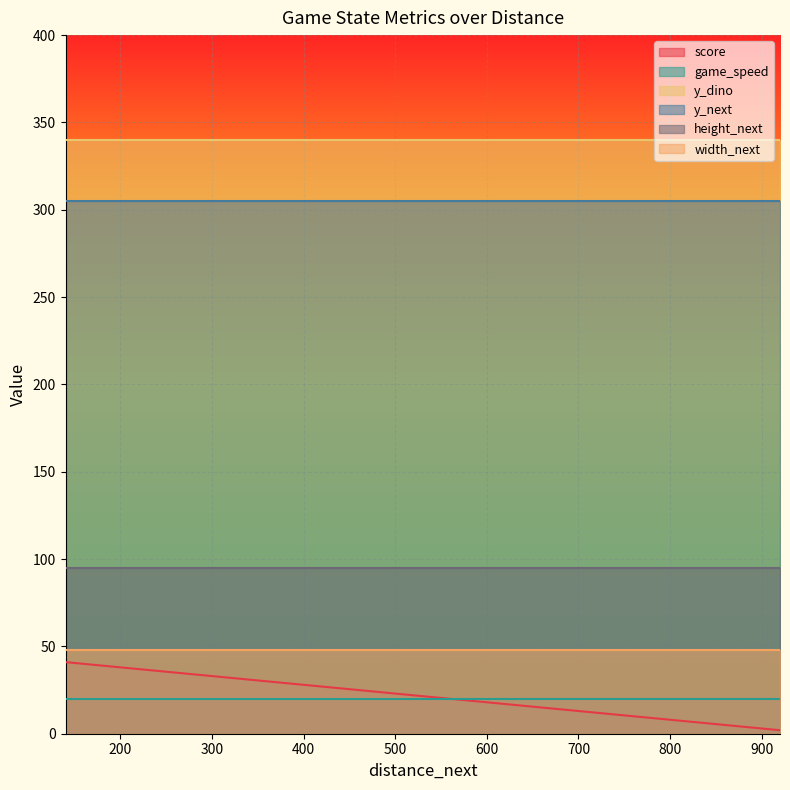

What is the sum of the width_next values at 620 and 820?

96